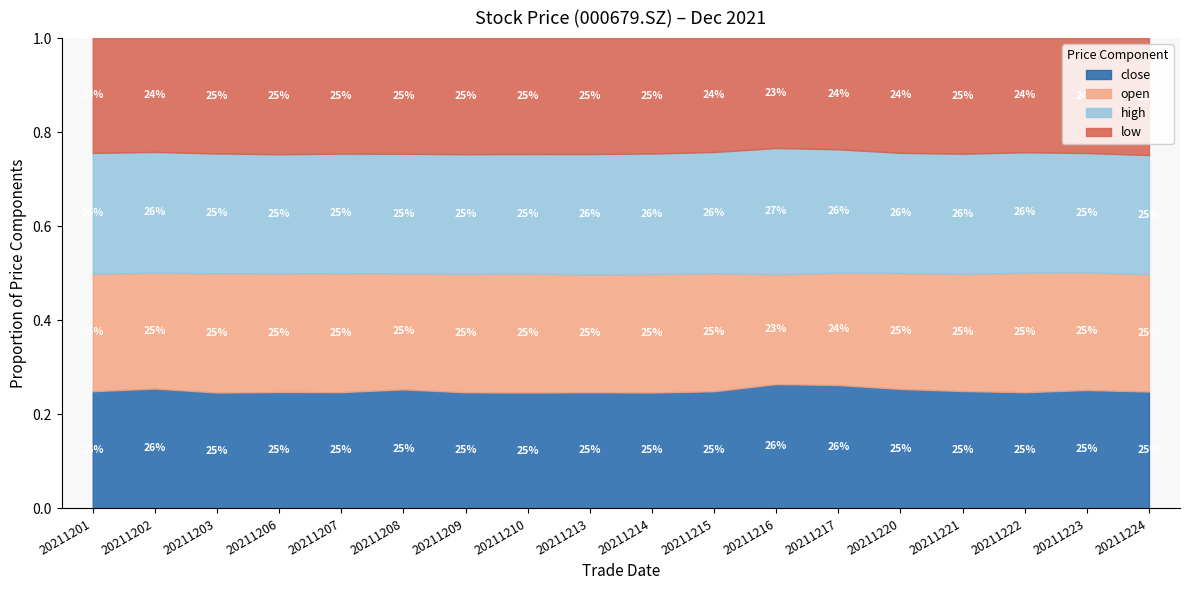

Reading right to left, what are all the values shown in this chart?

close: 20211224=4.0	20211223=4.0	20211222=3.9	20211221=3.9	20211220=4.0	20211217=4.4	20211216=4.8	20211215=4.6	20211214=4.6	20211213=4.6	20211210=4.5	20211209=4.4	20211208=4.5	20211207=4.4	20211206=4.3	20211203=4.2	20211202=4.3	20211201=4.3
open: 20211224=4.0	20211223=4.0	20211222=4.0	20211221=3.9	20211220=3.9	20211217=4.0	20211216=4.2	20211215=4.7	20211214=4.7	20211213=4.6	20211210=4.6	20211209=4.5	20211208=4.4	20211207=4.5	20211206=4.4	20211203=4.3	20211202=4.2	20211201=4.3
high: 20211224=4.0	20211223=4.0	20211222=4.0	20211221=4.0	20211220=4.0	20211217=4.4	20211216=4.9	20211215=4.8	20211214=4.8	20211213=4.7	20211210=4.6	20211209=4.5	20211208=4.5	20211207=4.5	20211206=4.4	20211203=4.3	20211202=4.3	20211201=4.5
low: 20211224=4.0	20211223=3.9	20211222=3.8	20211221=3.9	20211220=3.9	20211217=4.0	20211216=4.2	20211215=4.5	20211214=4.5	20211213=4.5	20211210=4.5	20211209=4.4	20211208=4.4	20211207=4.4	20211206=4.3	20211203=4.2	20211202=4.1	20211201=4.2